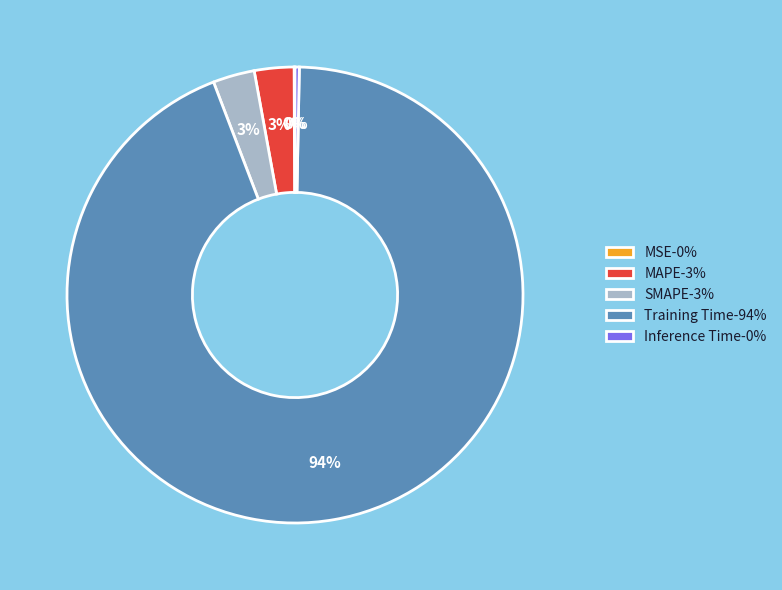

To the nearest percent, what is the difference between the largest and smallest slice percentages?

94%